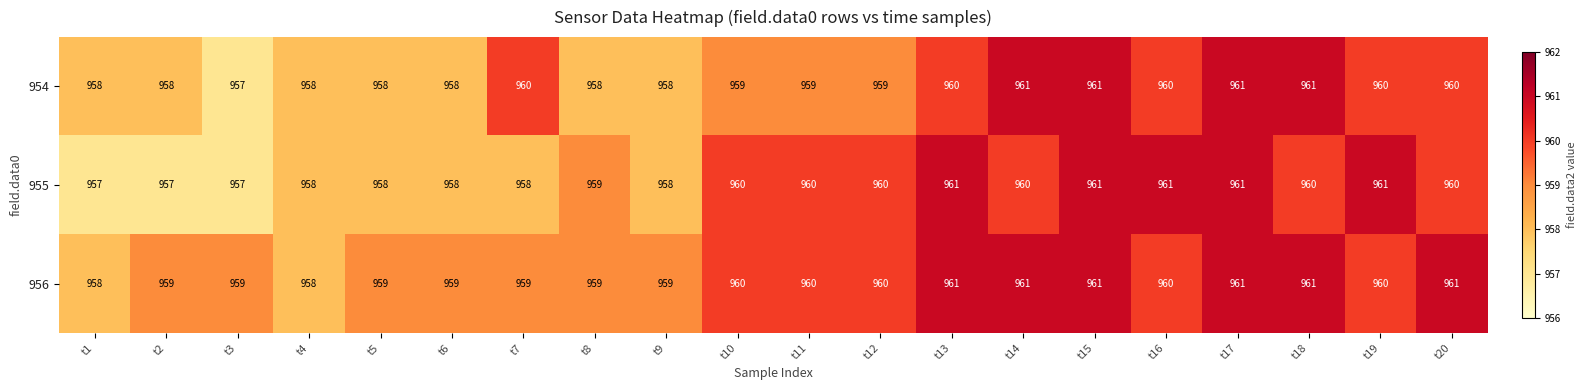

What is the maximum value shown in the chart?

961